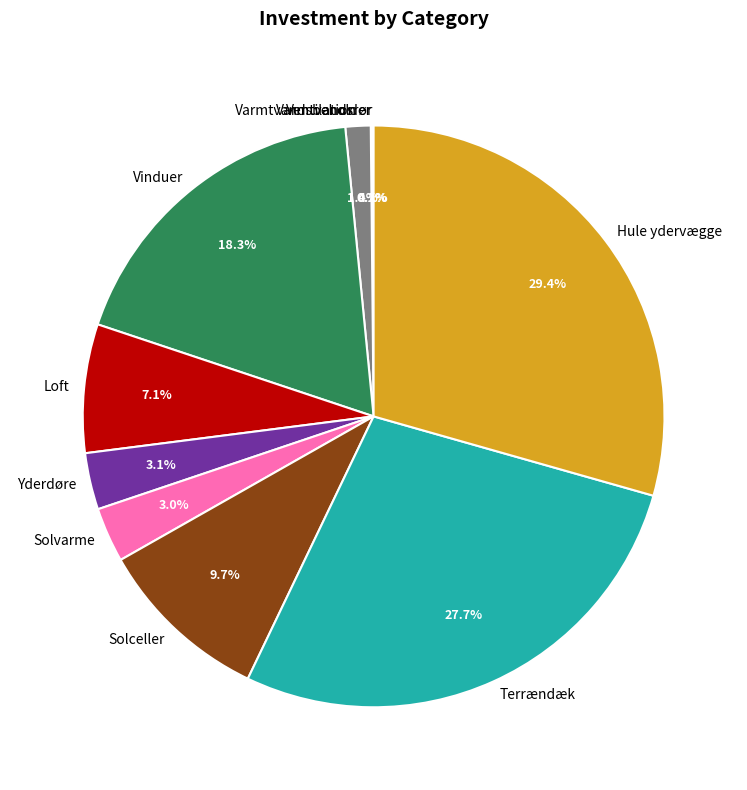

Between Hule ydervægge and Solceller, which is larger?

Hule ydervægge